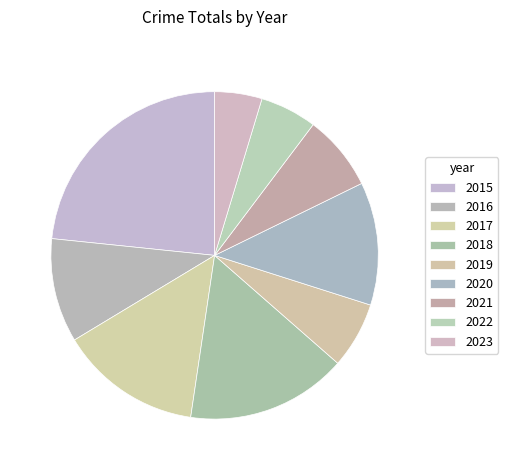

Count the number of slices in the pie.

9